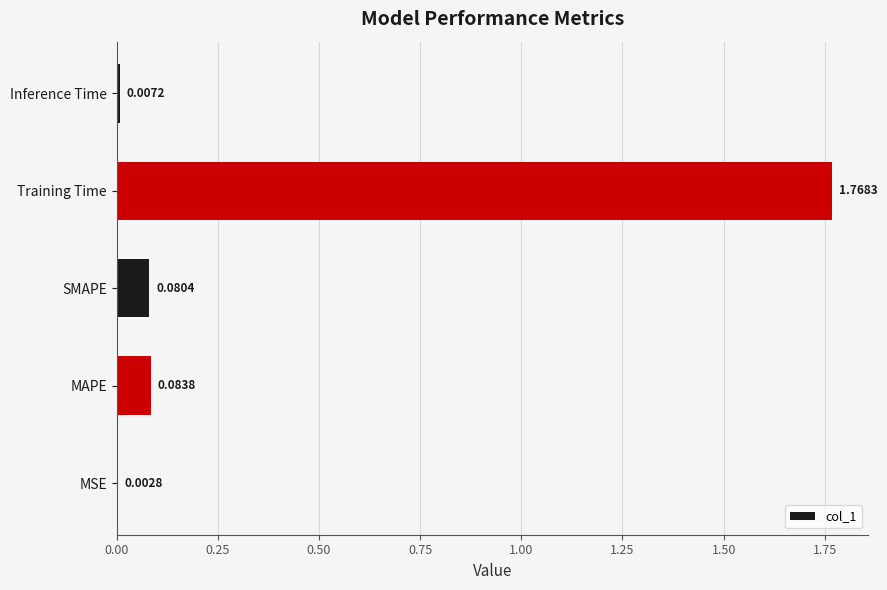

Which category has the highest value across all series?

Training Time